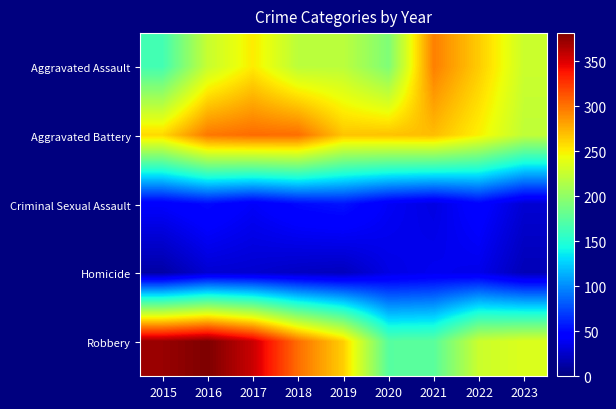

What is the difference between the highest and lowest values at 2017?

329